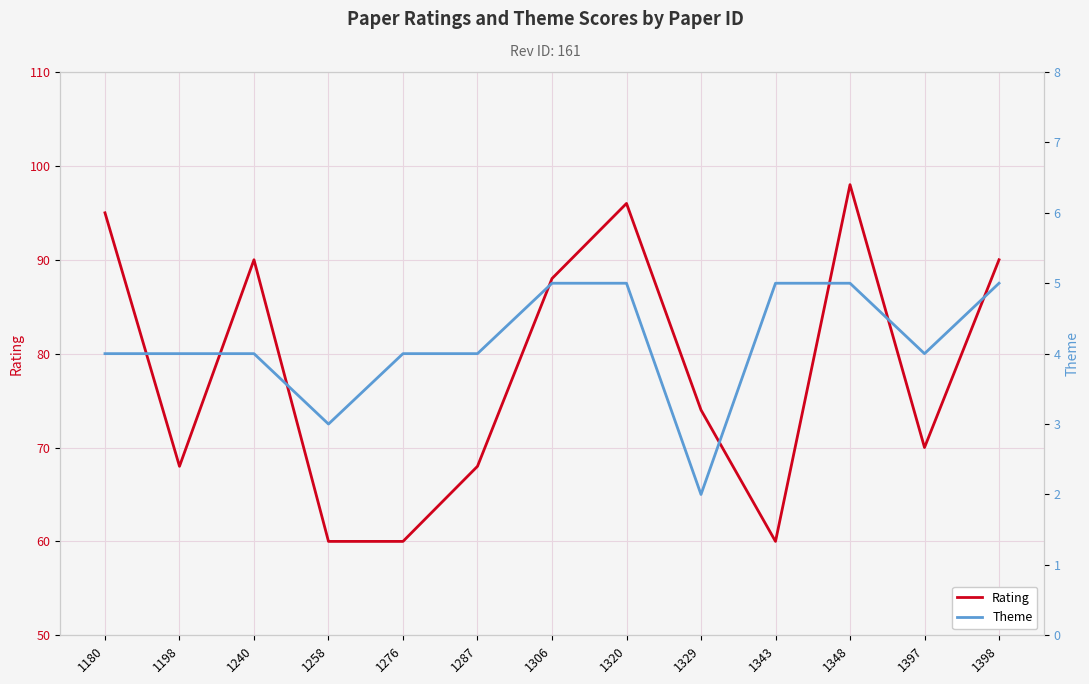

At which label does Rating reach its peak?

1348